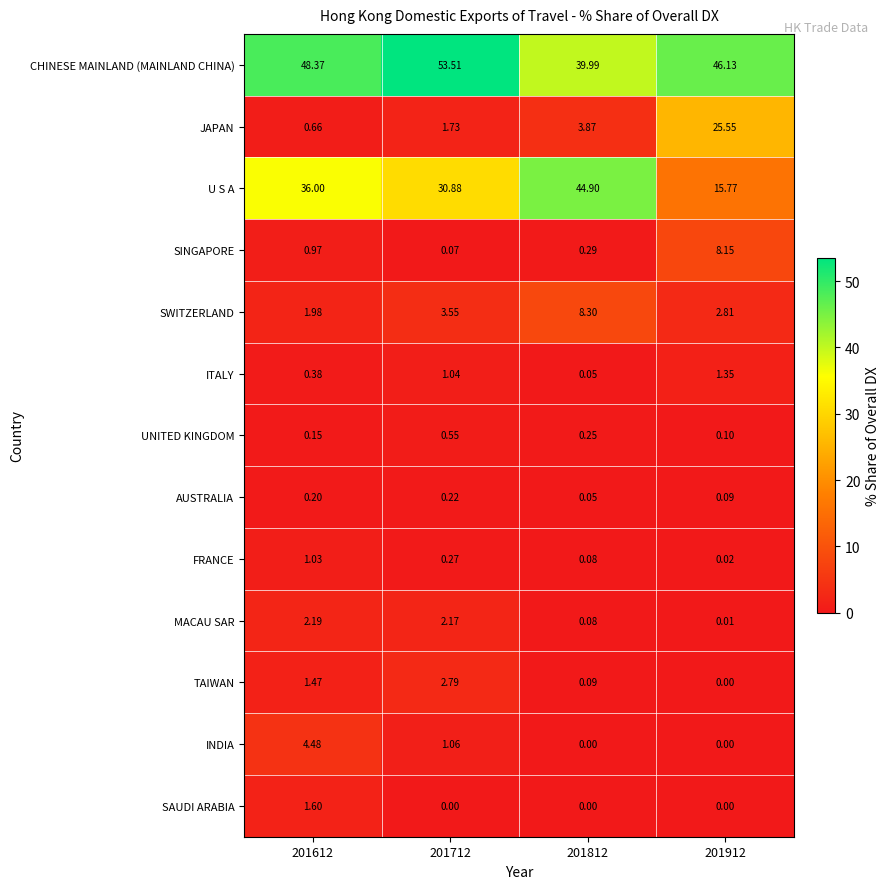

List the series in order of their peak value, lowest first.

AUSTRALIA, UNITED KINGDOM, FRANCE, ITALY, SAUDI ARABIA, MACAU SAR, TAIWAN, INDIA, SINGAPORE, SWITZERLAND, JAPAN, U S A, CHINESE MAINLAND (MAINLAND CHINA)